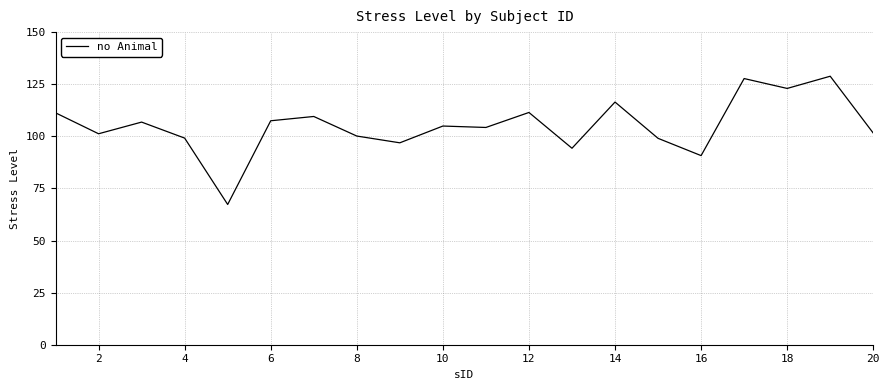

What is the difference between the maximum and minimum values?

61.5